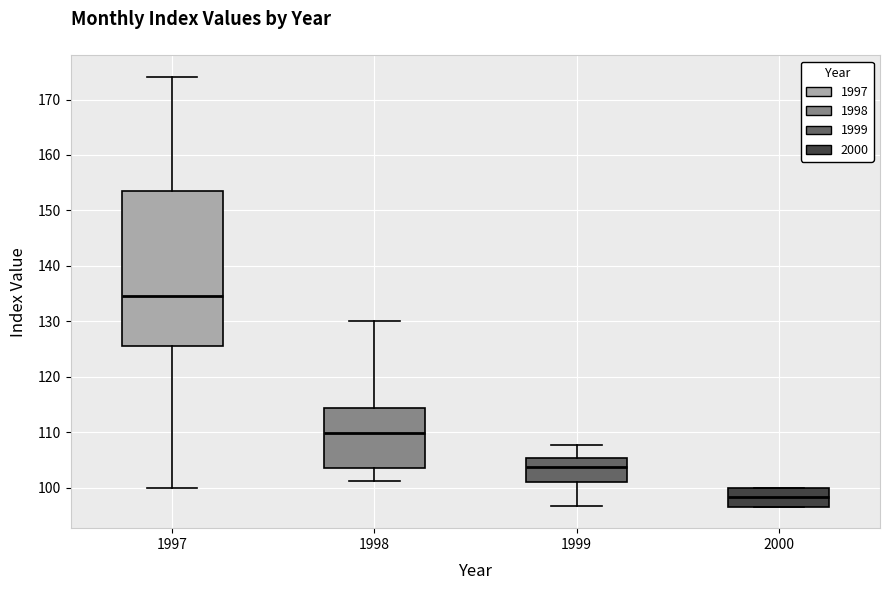

Where is the upper edge of the box at x = 1998 on the y-axis? The values are not printed on the chart, so give them approximately, as read against the axis.

114